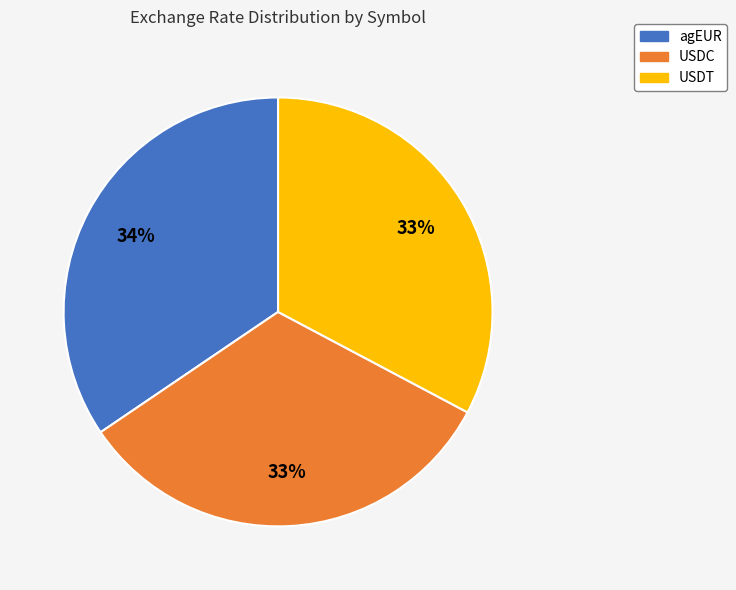

How many segments does this pie chart have?

3